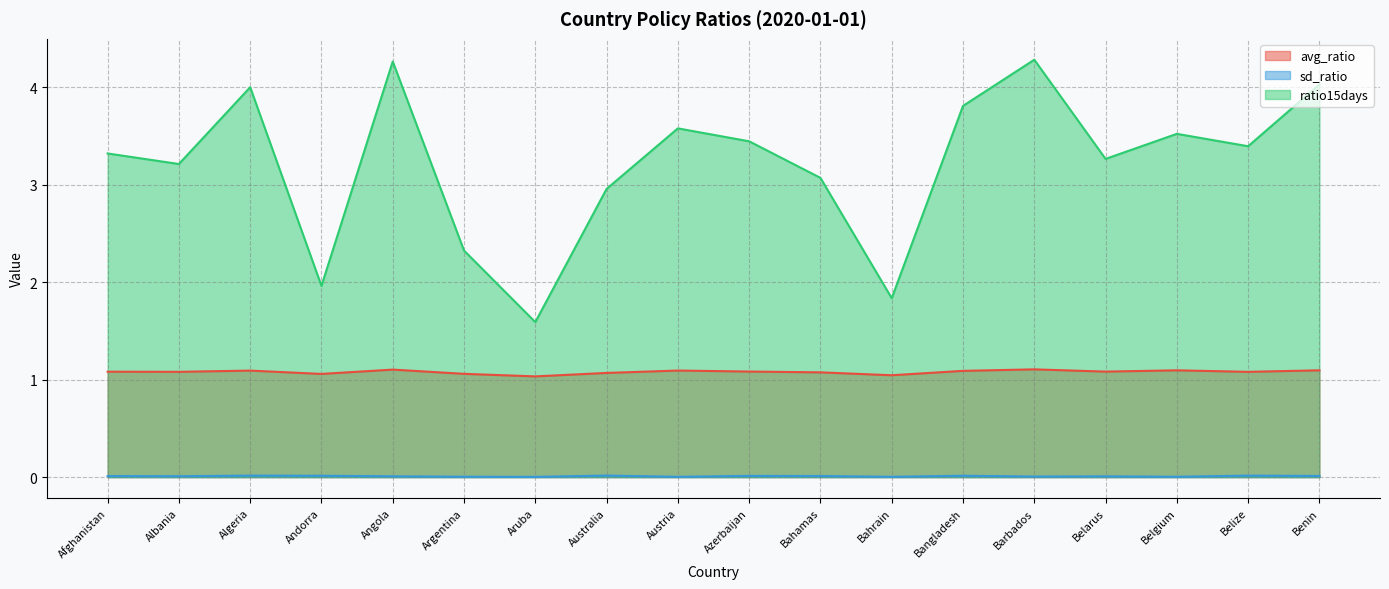

What is the value of the avg_ratio point at the 3rd from the left?

1.1